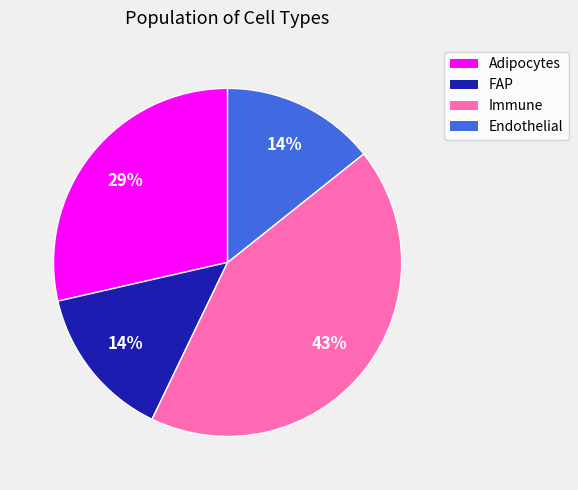

Is Immune the majority of the pie?

No